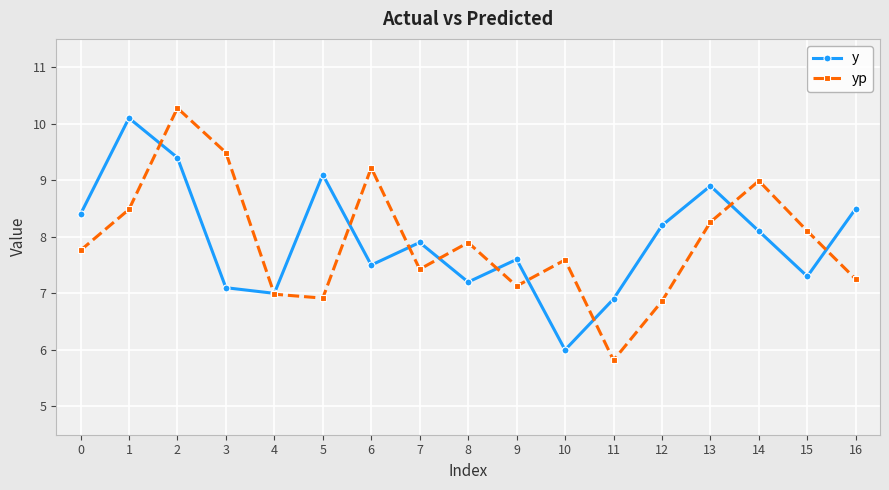

How many lines are shown in the chart?

2